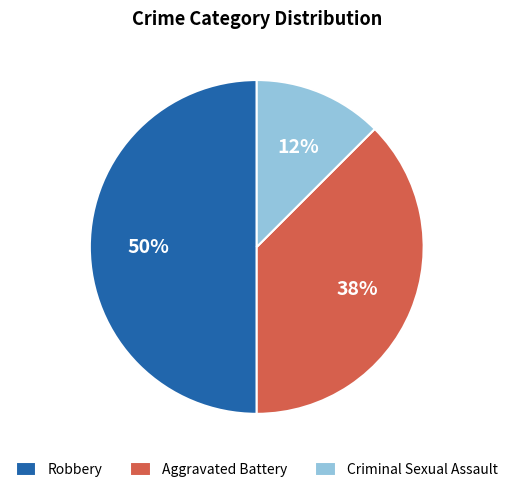

The Criminal Sexual Assault slice represents 12% of the pie. True or false?

True